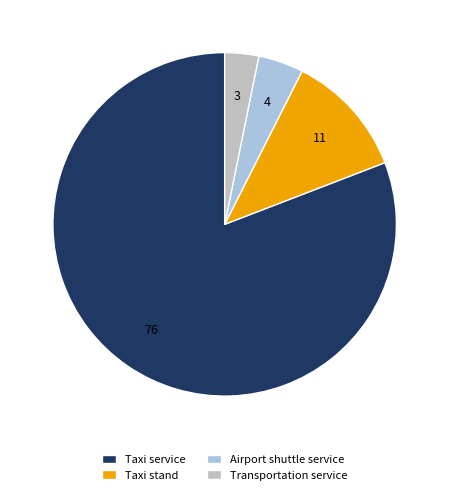

Approximately how many times larger is the value at Airport shuttle service compared to Transportation service?

1.3